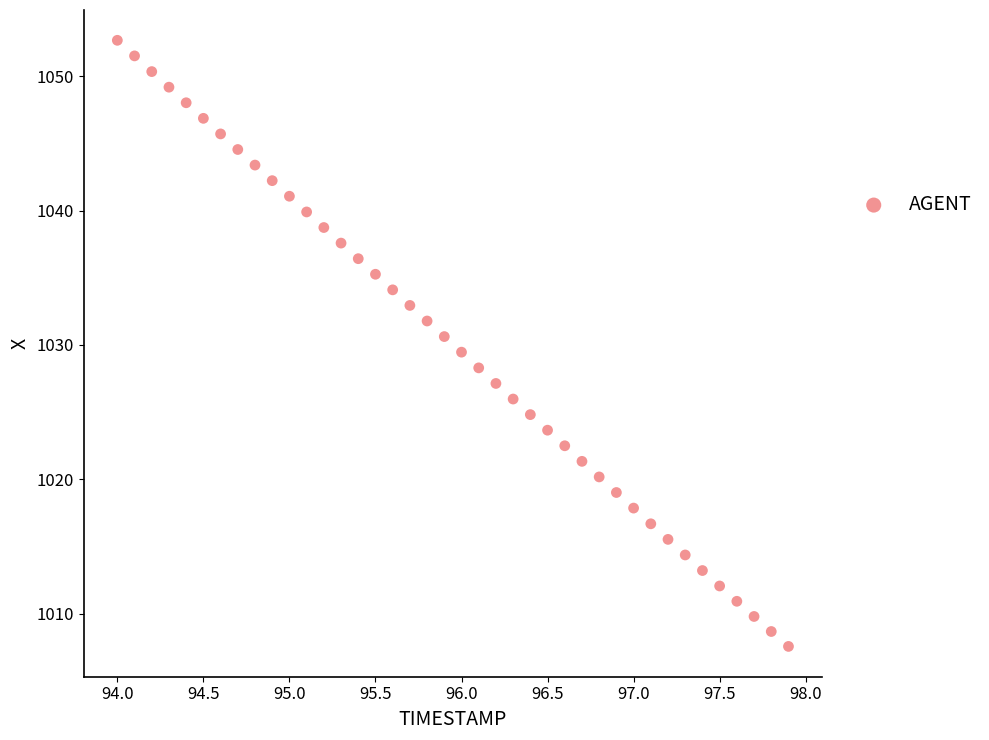

What is the range of Y values (max minus min)?

45.1